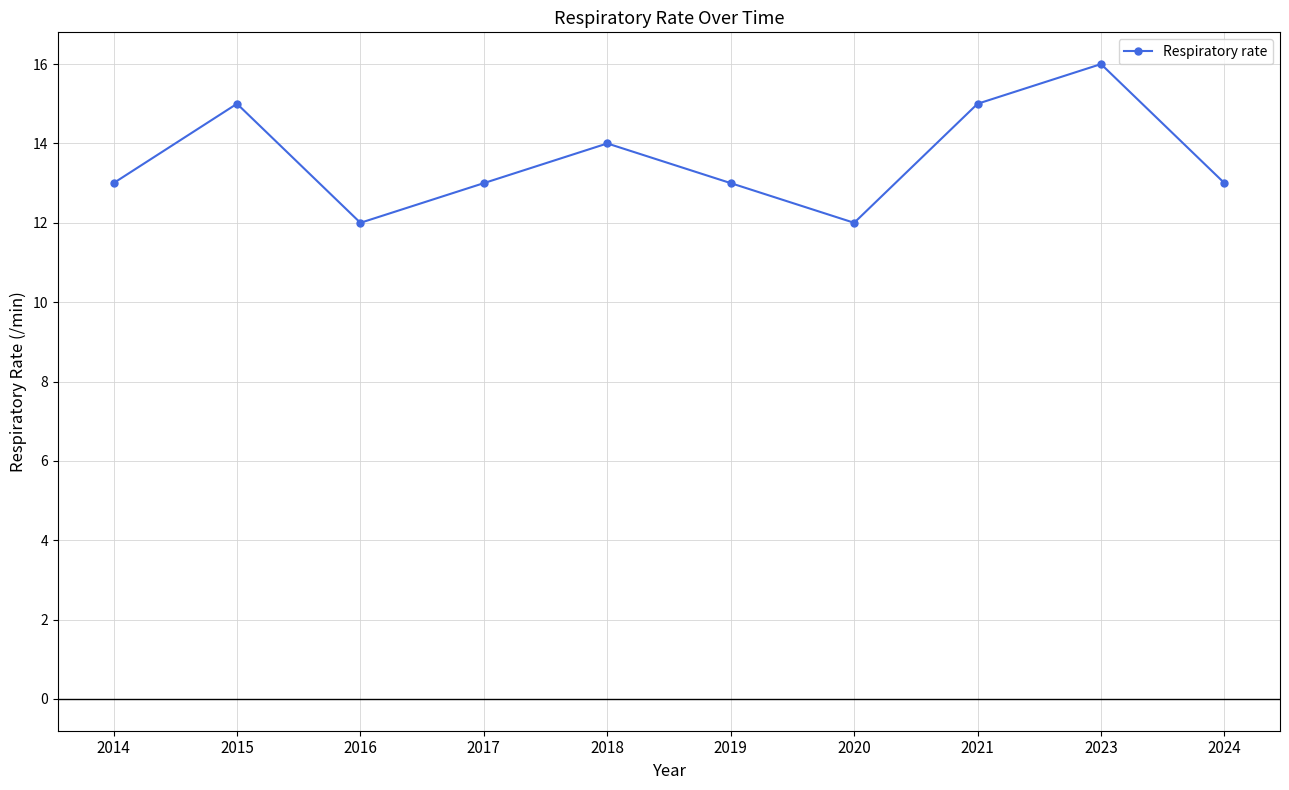

Is it true that the value at 2015 is 5?

False